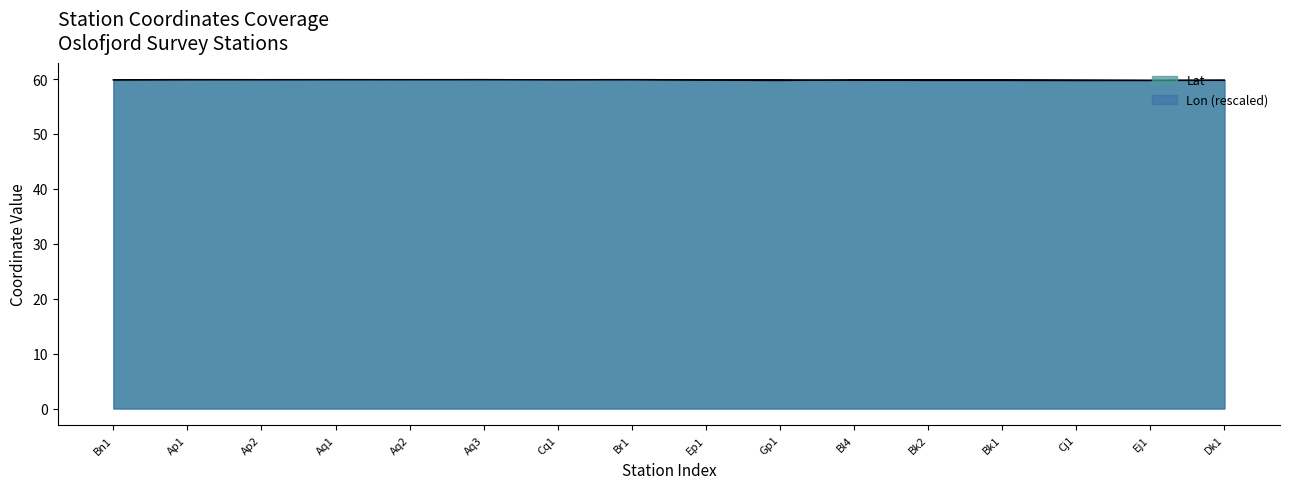

Between Aq1 and Bk2, which series saw the biggest shift?

Lon